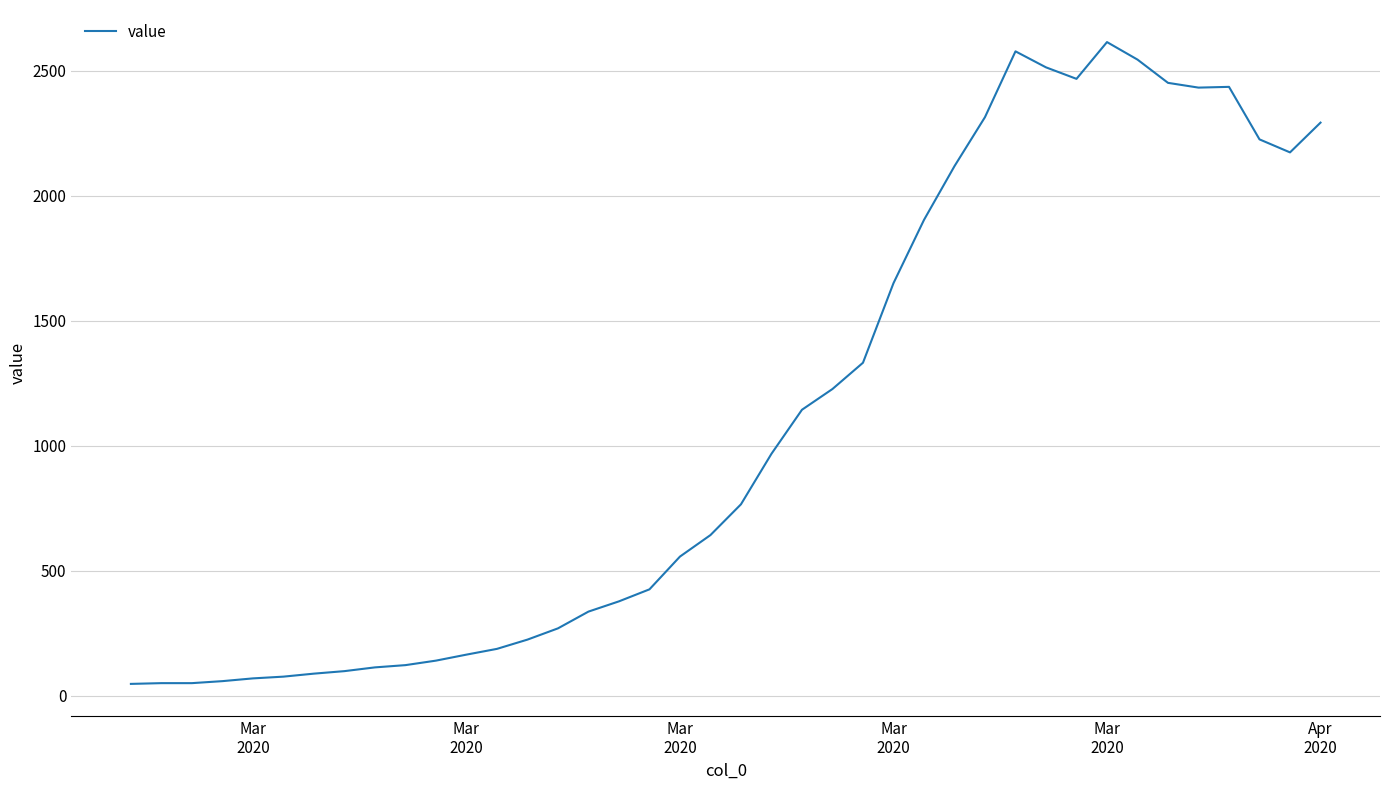

What is the difference between the maximum and minimum values?

2566